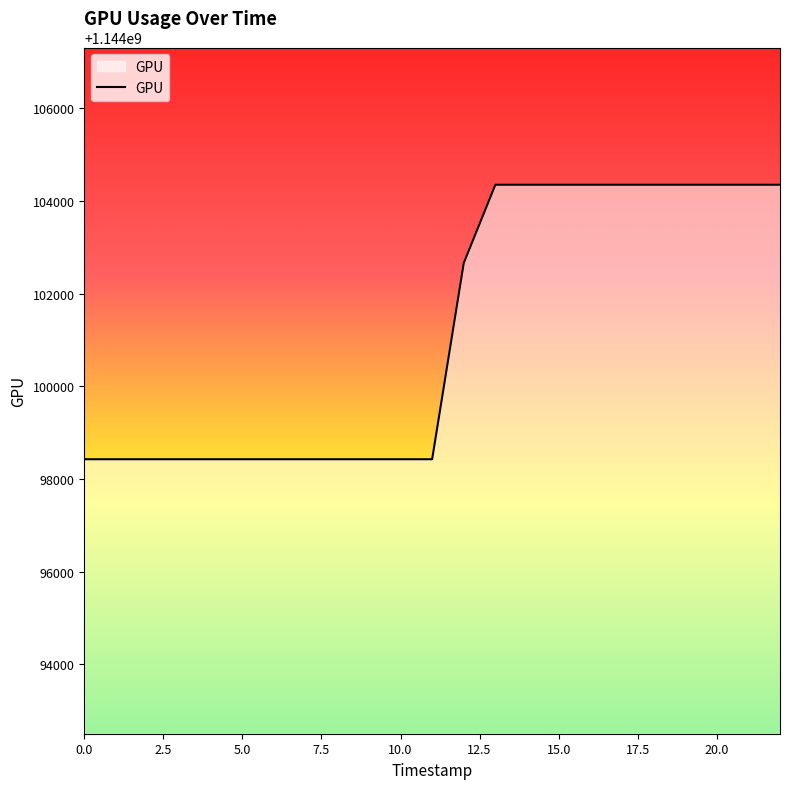

What is the minimum value shown in the chart?

1144098425